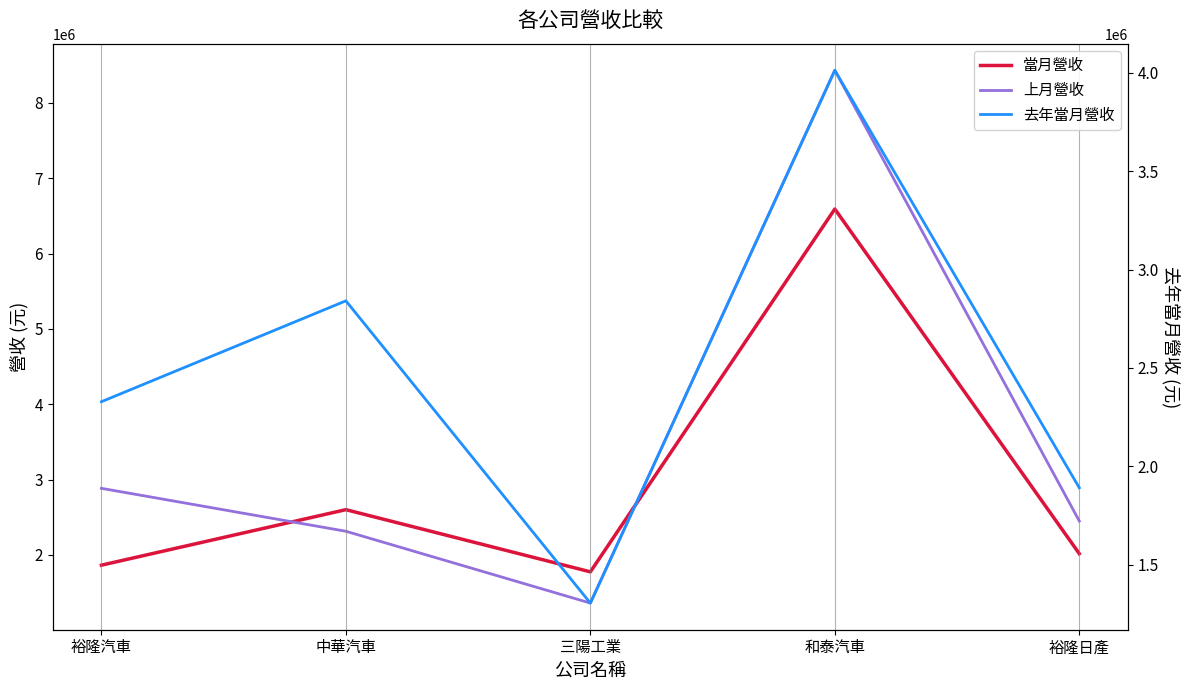

Which category has the highest value across all series?

和泰汽車